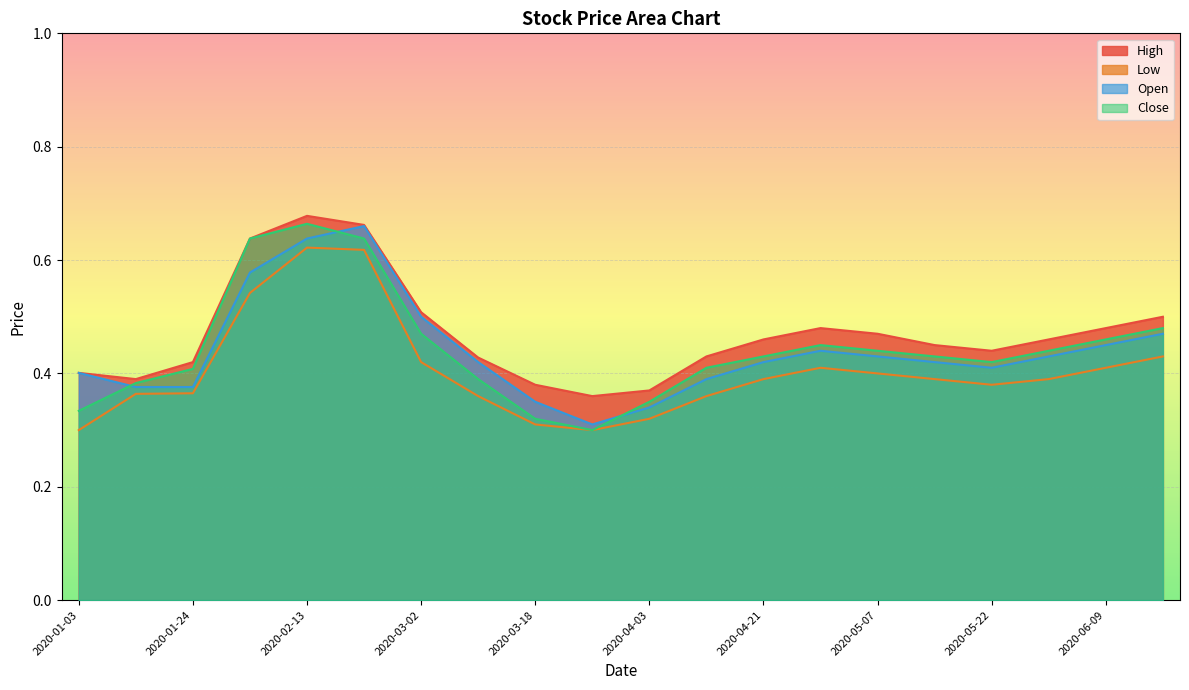

Which series changed the most between 2020-03-02 and 2020-03-26?

Open